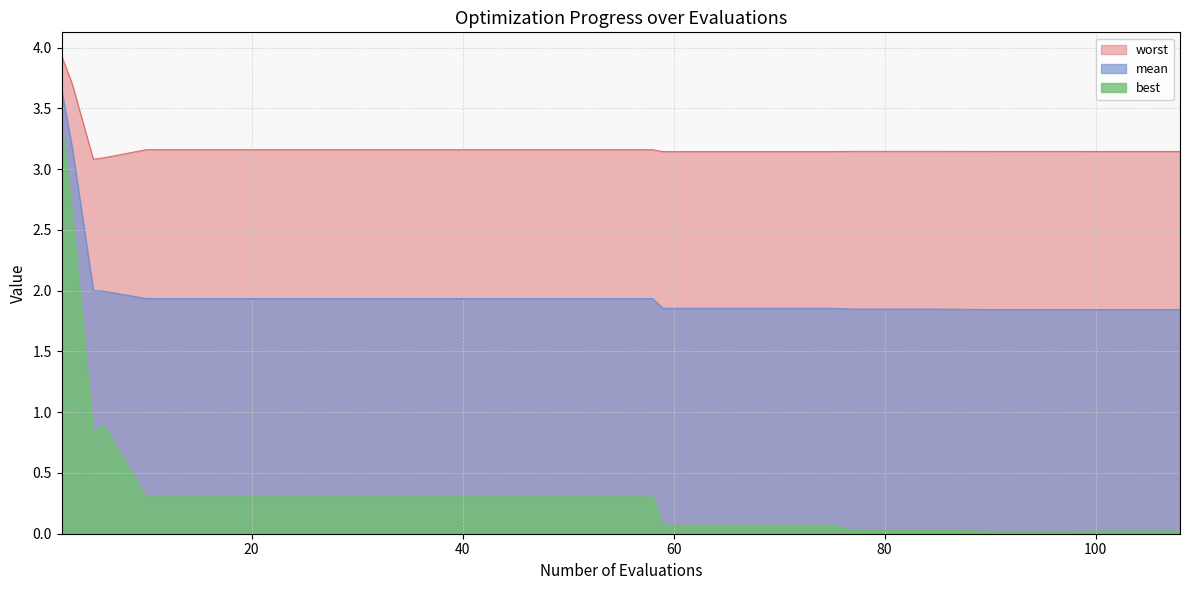

Which series has the largest range (max minus min)?

best